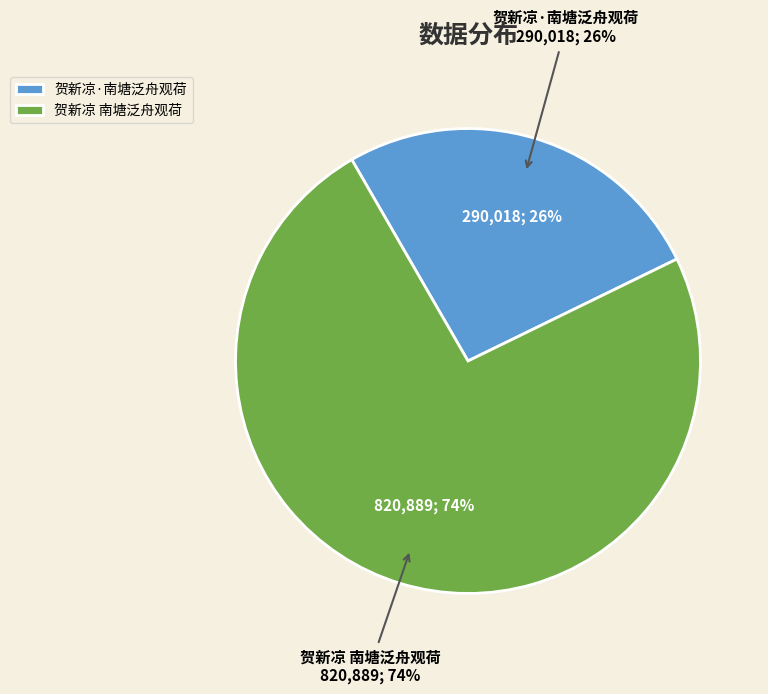

Does 贺新凉 南塘泛舟观荷 account for over 50% of the chart?

Yes